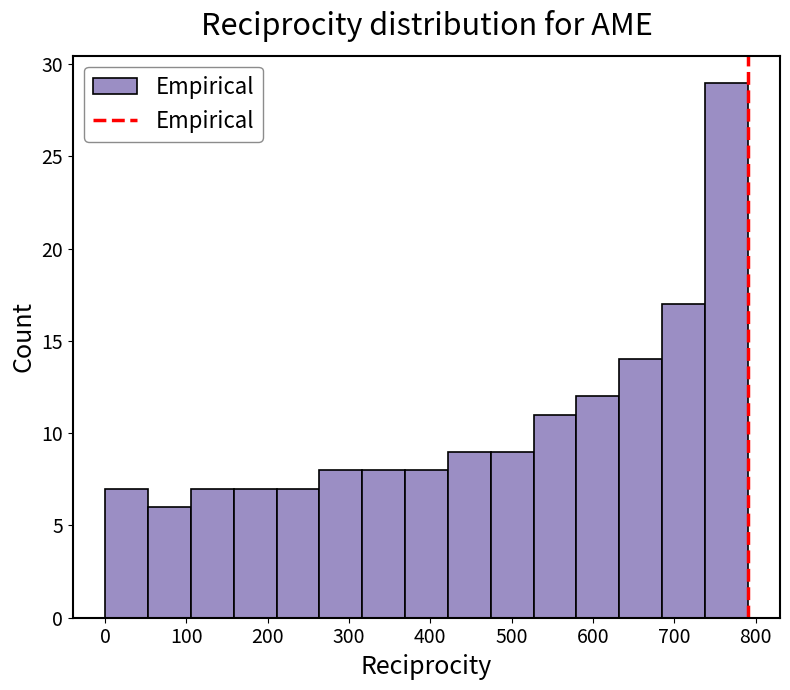

Reading left to right, transcribe this chart: for each bar, give the range it covers on the x-axis and its height. Neither the bar edges nor the heights are printed on the chart, so give them approximately, as read against the axes.

0 to 50: 7
50 to 110: 6
110 to 160: 7
160 to 210: 7
210 to 260: 7
260 to 320: 8
320 to 370: 8
370 to 420: 8
420 to 470: 9
470 to 530: 9
530 to 580: 11
580 to 630: 12
630 to 690: 14
690 to 740: 17
740 to 790: 29